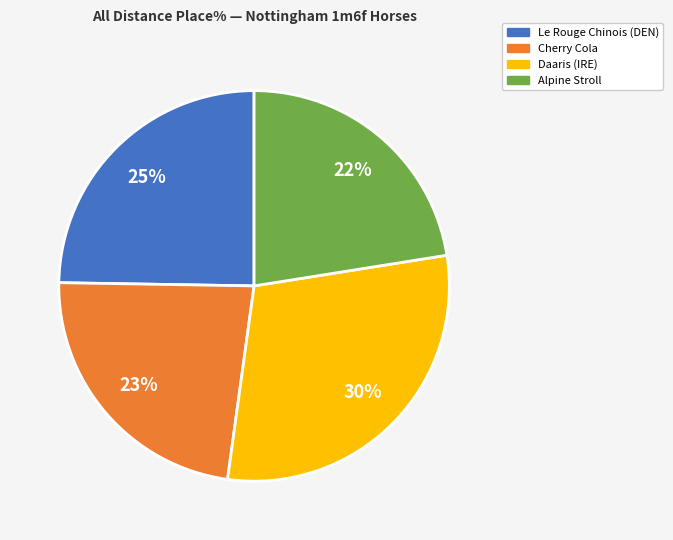

Is Daaris (IRE) the majority of the pie?

No